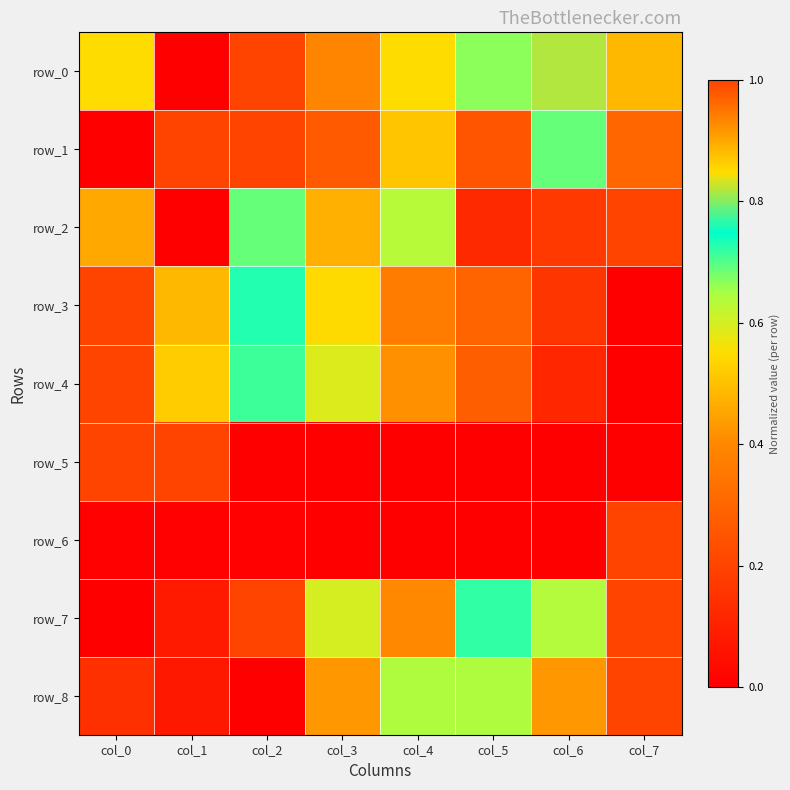

Reading left to right, extract all data points from this chart.

row_0: 0.8	0.0	1.0	0.4	0.8	0.7	0.8	0.5
row_1: 0.0	0.2	1.0	0.3	0.5	0.2	0.7	0.3
row_2: 0.5	0.0	0.7	0.5	0.6	0.1	0.2	1.0
row_3: 1.0	0.9	0.7	0.5	0.4	0.3	0.2	0.0
row_4: 1.0	0.9	0.7	0.6	0.4	0.3	0.1	0.0
row_5: 1.0	1.0	0.0	0.0	0.0	0.0	0.0	0.0
row_6: 0.0	0.0	0.0	0.0	0.0	0.0	0.0	1.0
row_7: 0.0	0.1	0.2	0.6	0.4	0.7	0.6	1.0
row_8: 0.1	0.1	0.0	0.4	0.6	0.6	0.4	1.0